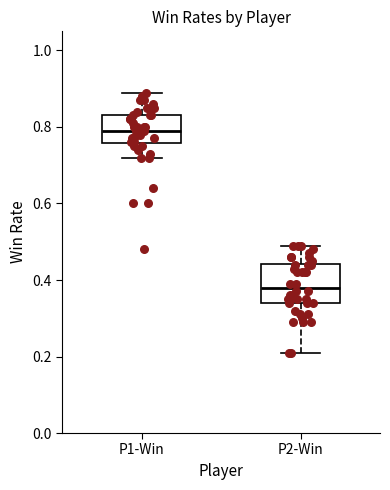

Which box has the highest median line?

P1-Win